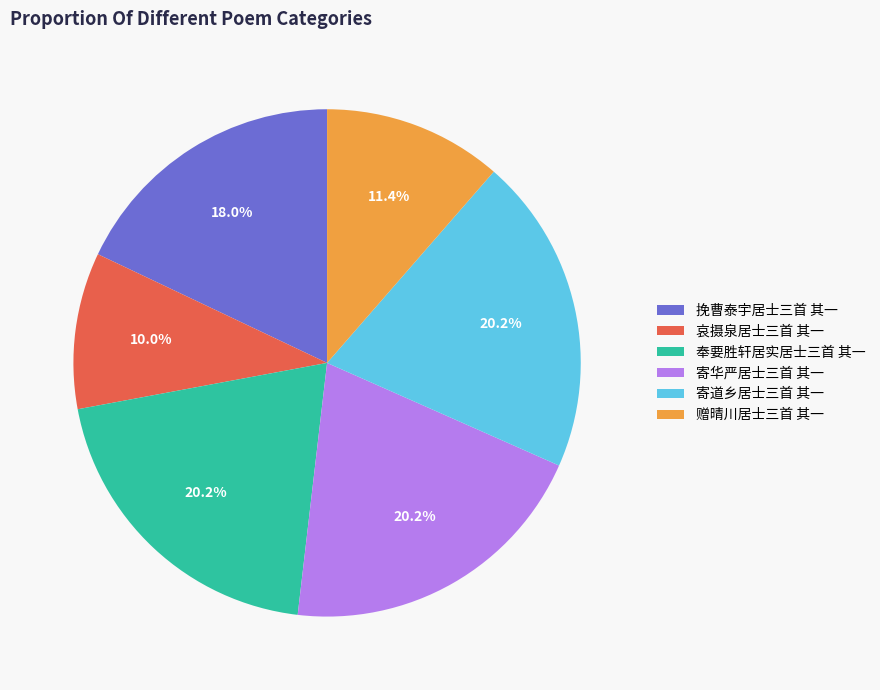

To the nearest percent, what is the difference between the 挽曹泰宇居士三首 其一 and 奉要胜轩居实居士三首 其一 slice percentages?

2%